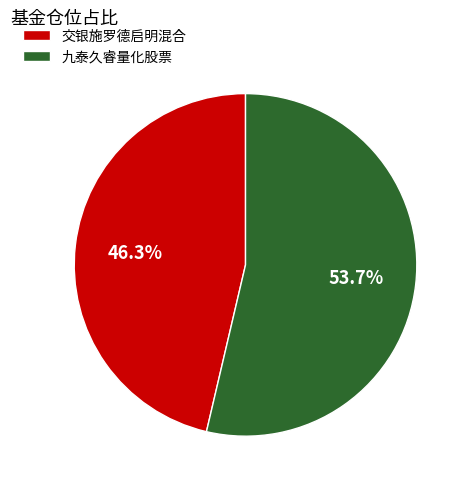

The 交银施罗德启明混合 slice represents 46% of the pie. True or false?

True